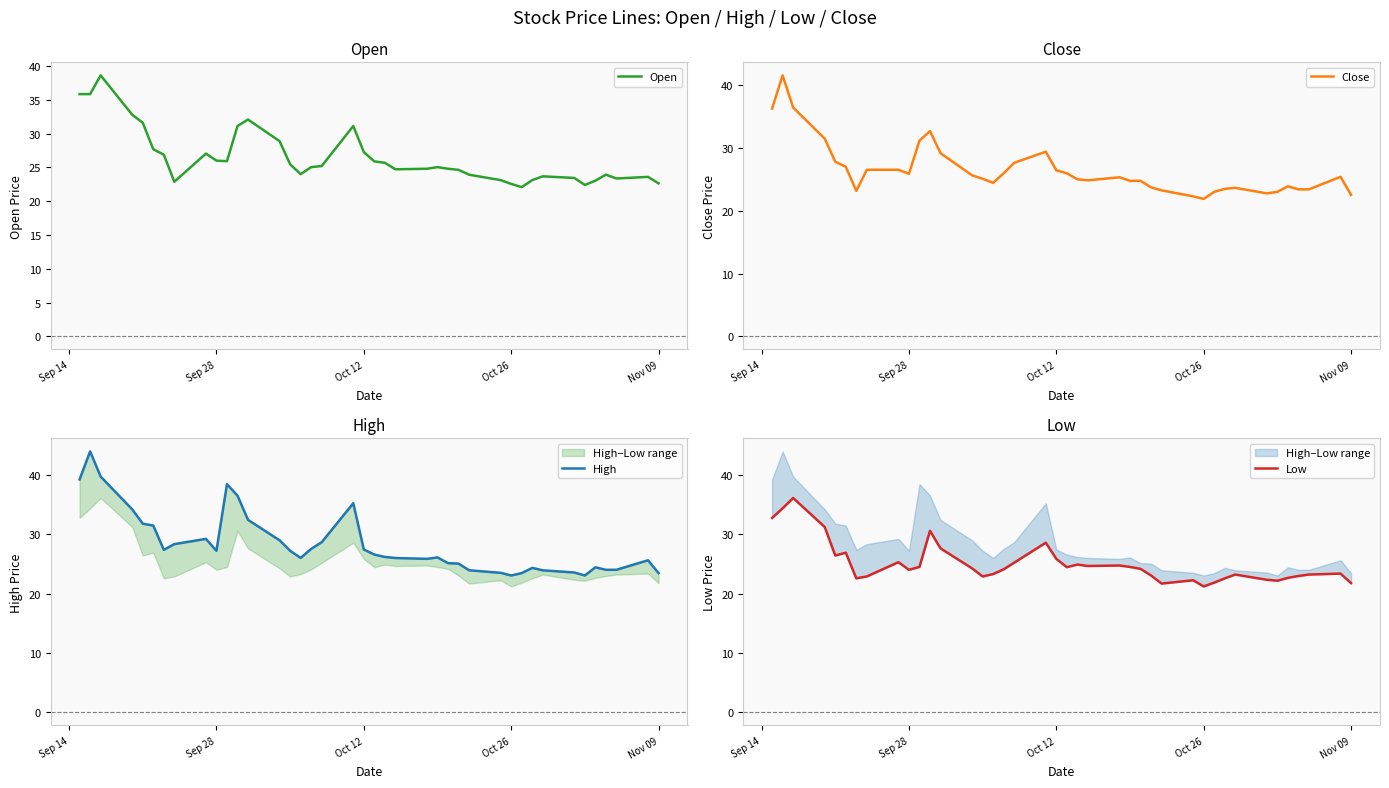

True or false: High and Open cross at least once.

False